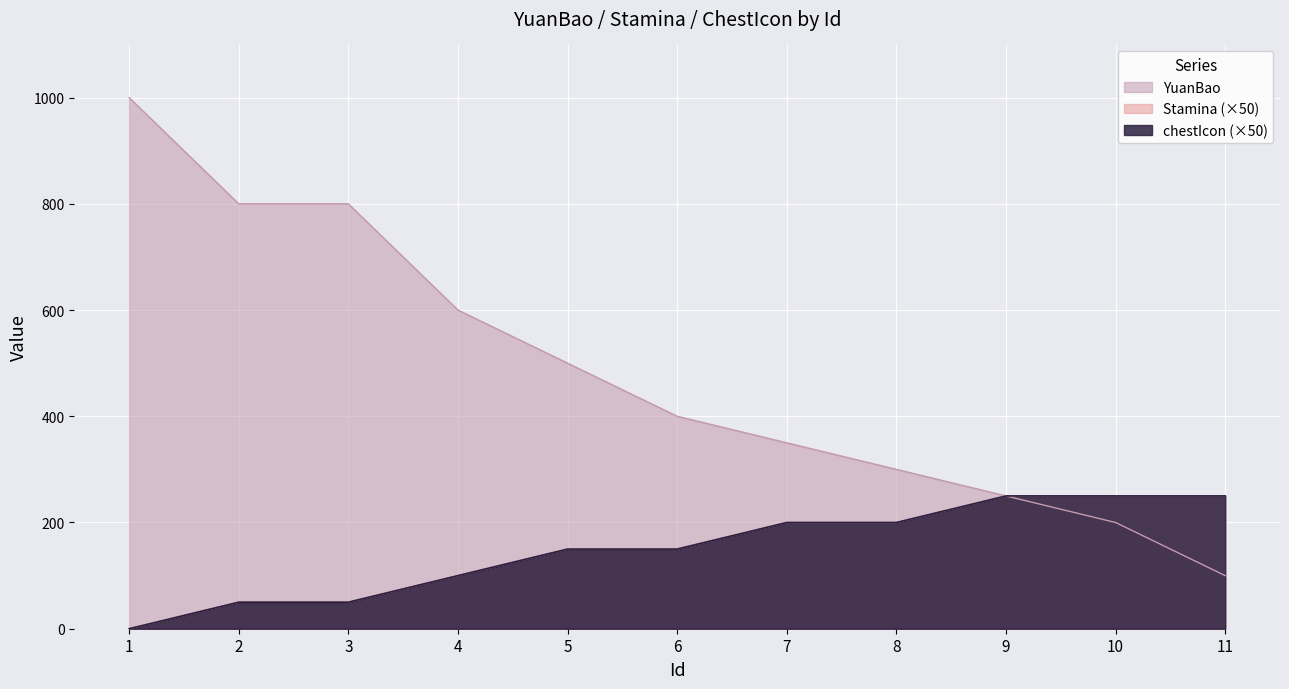

At which category does the chart reach its peak across all series?

1